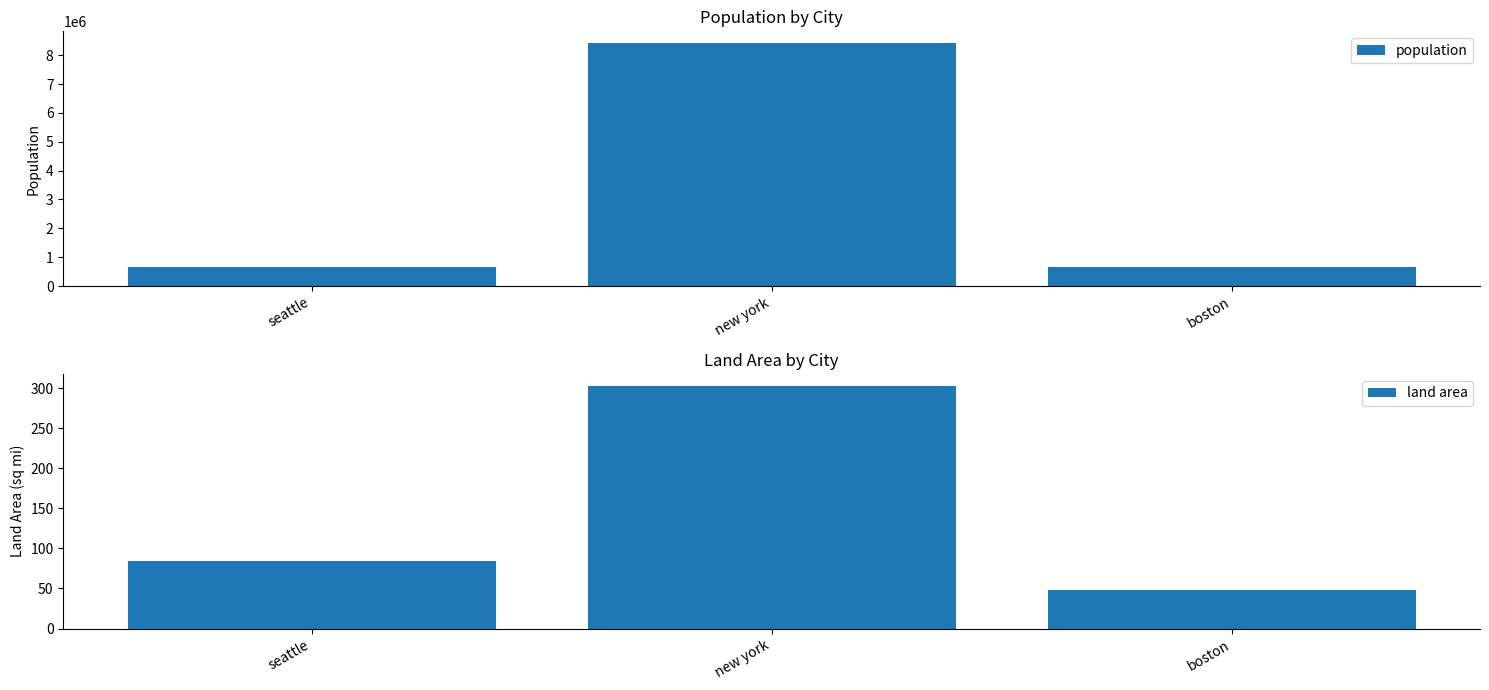

What is the label of the 3rd bar from the right?

seattle